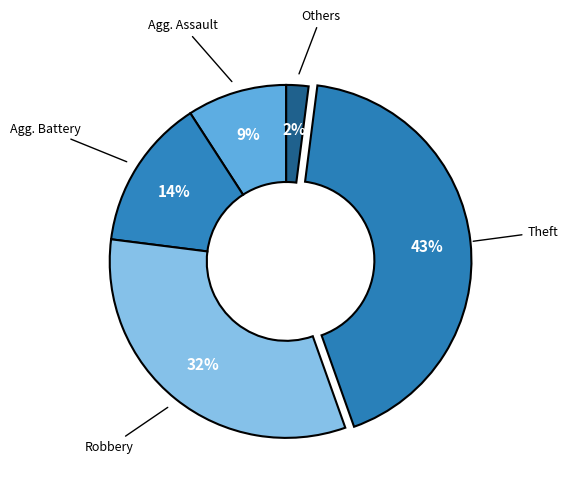

Count the number of slices in the pie.

5